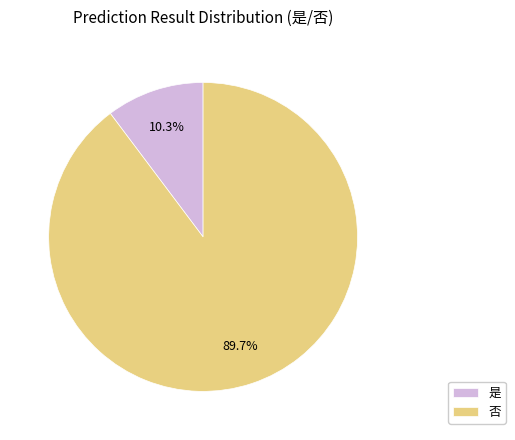

To the nearest percent, what is the combined percentage of 是 and 否?

100%